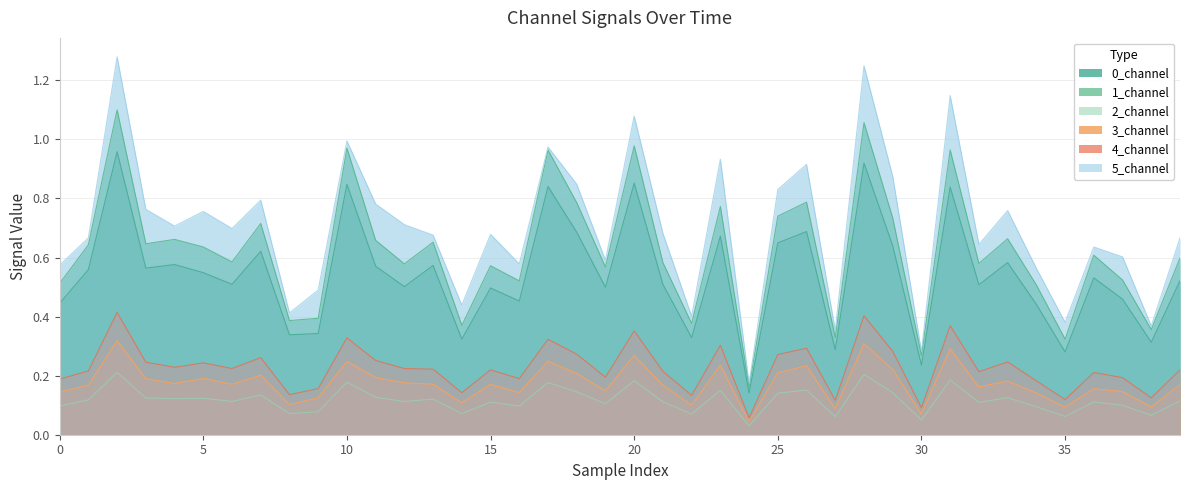

List the series in order of their peak value, lowest first.

2_channel, 3_channel, 4_channel, 0_channel, 1_channel, 5_channel